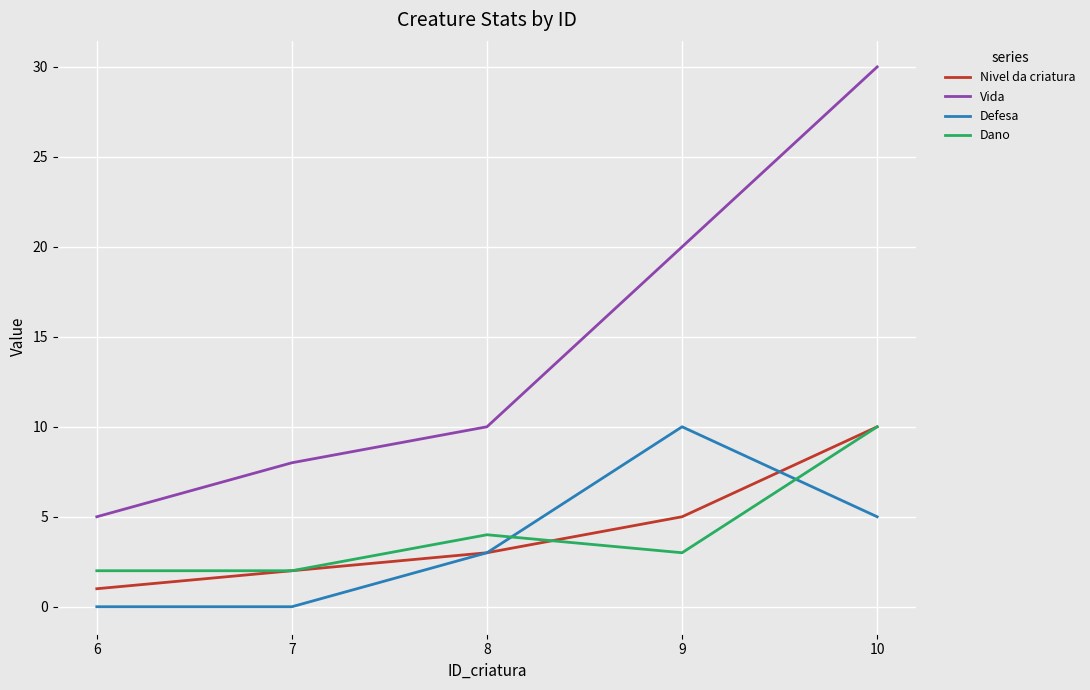

What is the greatest value displayed?

30